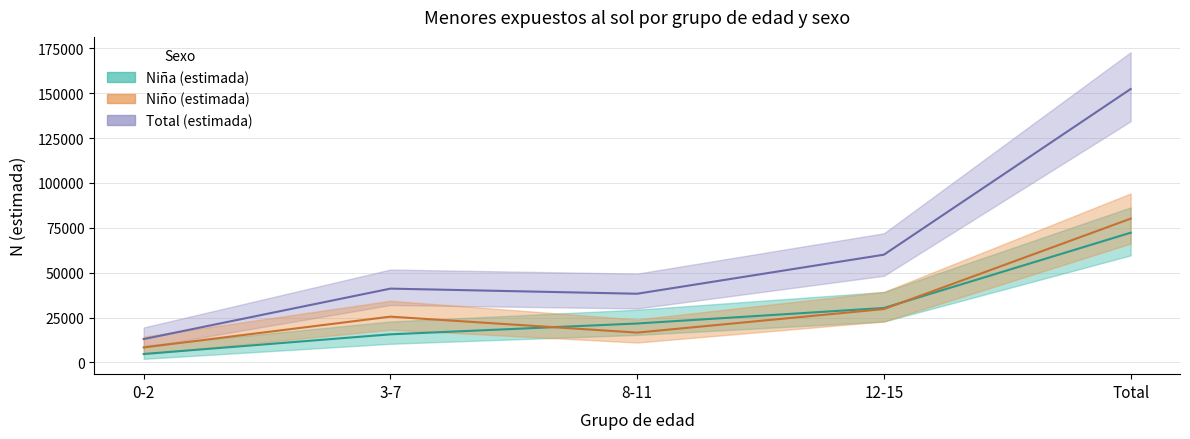

How many interior local peaks does the Total Sí (estimada) series have?

1